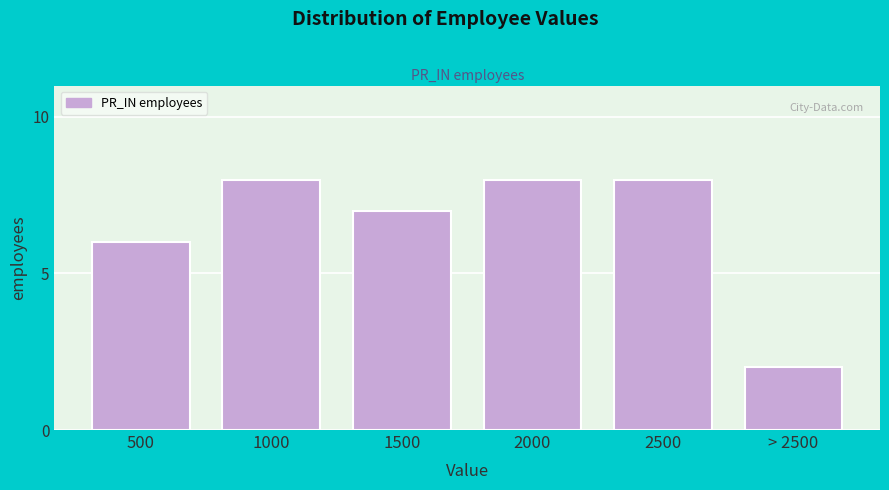

Reading left to right, transcribe all the data shown in this chart.

500=6	1000=8	1500=7	2000=8	2500=8	> 2500=2